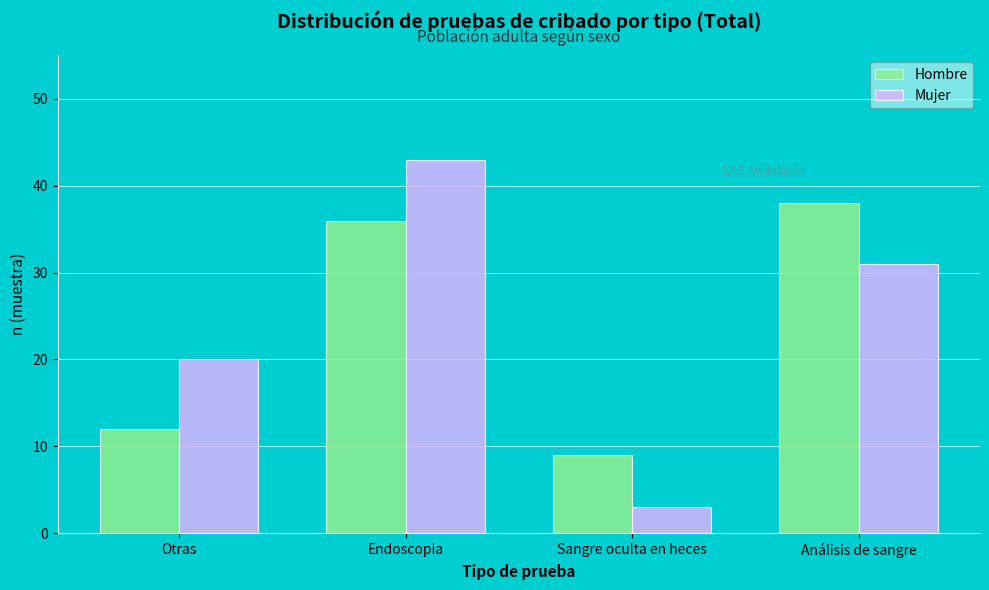

Reading right to left, what are all the values shown in this chart?

Hombre: 38	9	36	12
Mujer: 31	3	43	20